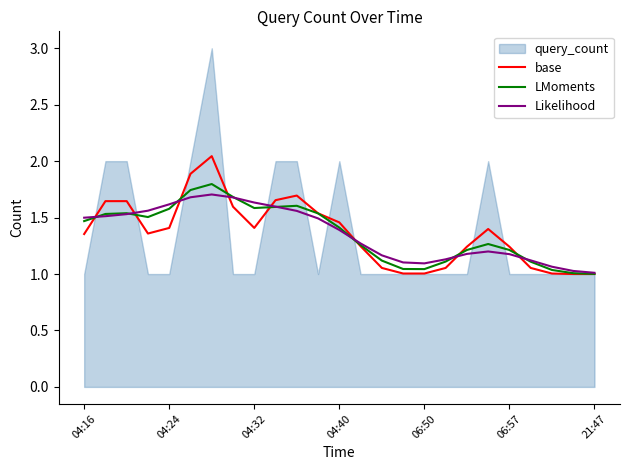

The value of base at 21:47 is 1.0. True or false?

True